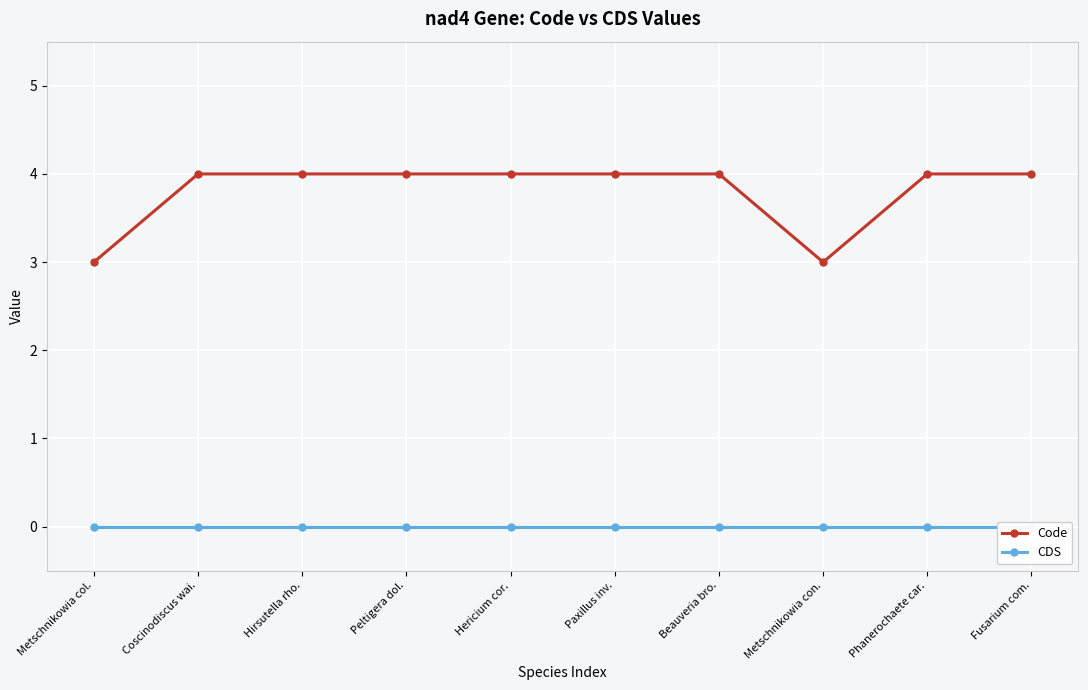

Which has a higher value, Coscinodiscus wai. or Beauveria bro.?

Coscinodiscus wai.